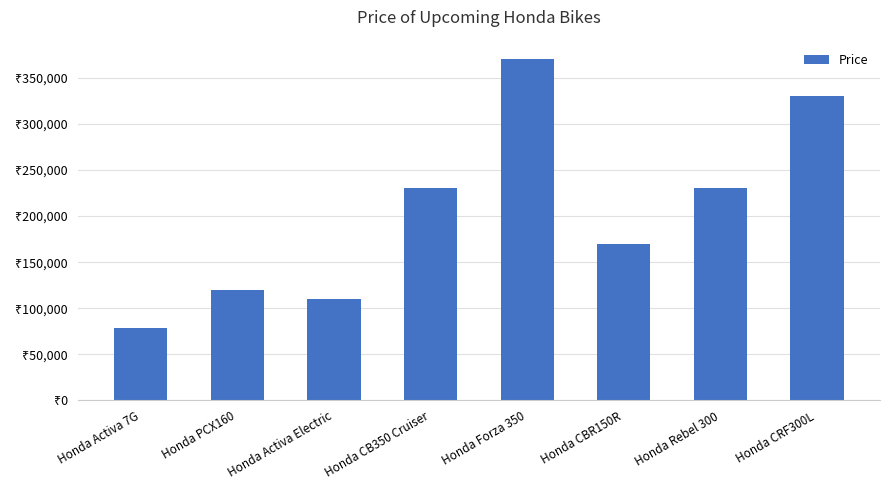

The value at Honda PCX160 is 120000. True or false?

True